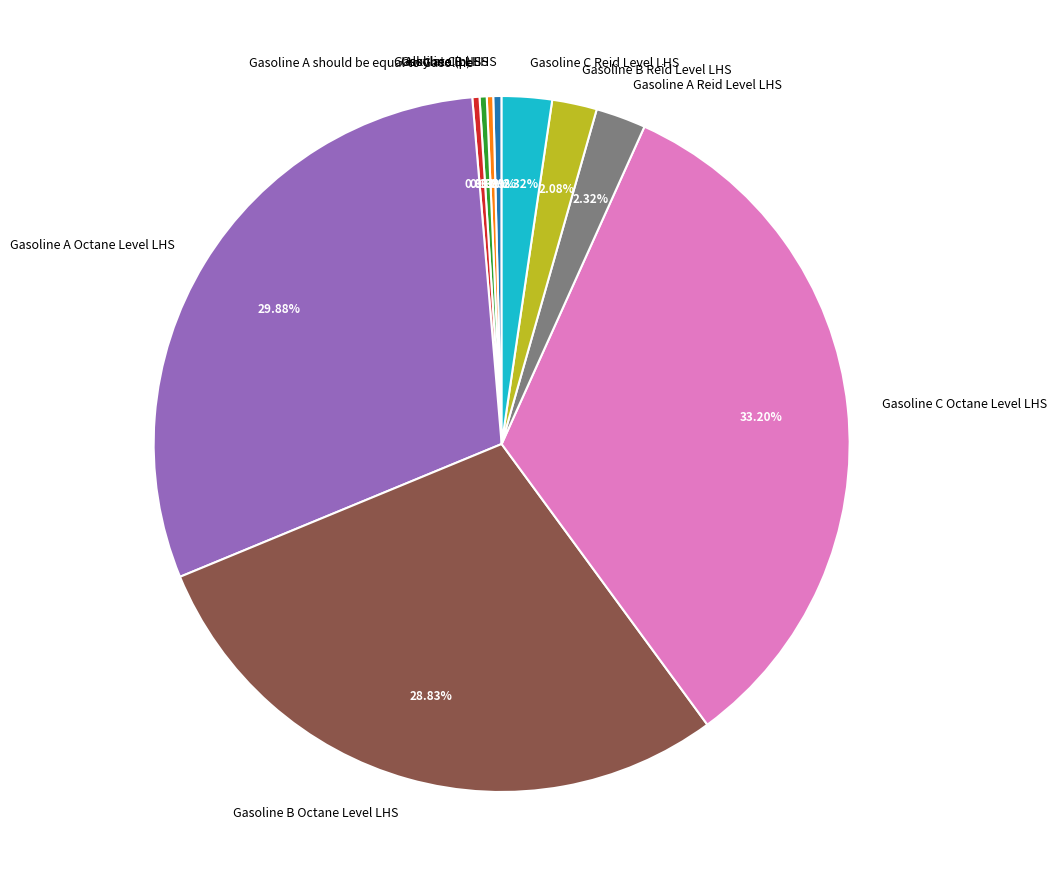

Does any single category account for the majority?

No